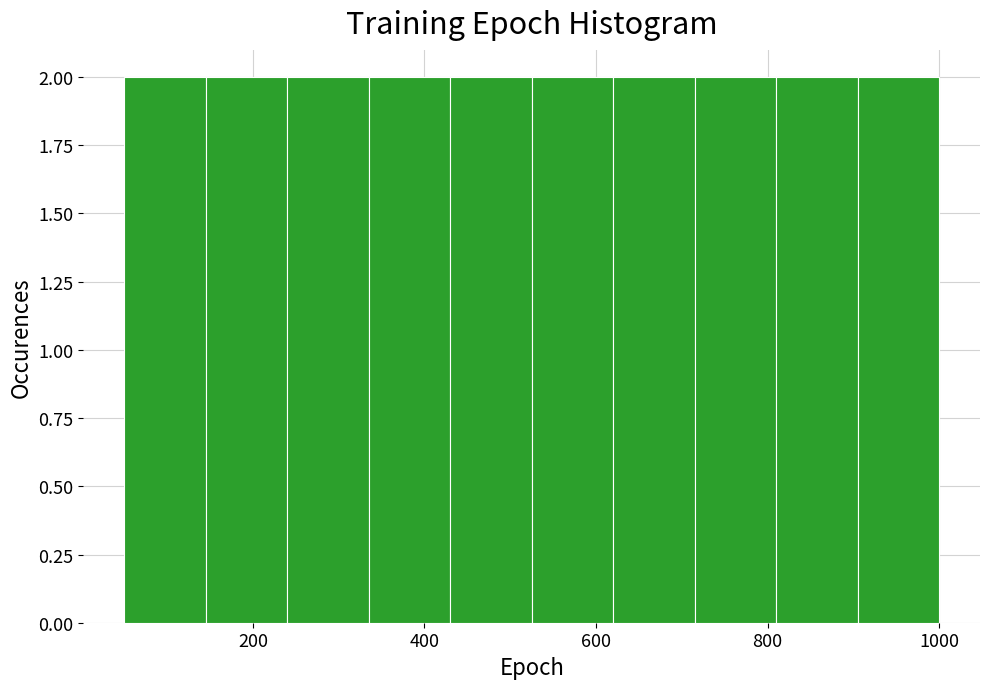

What is the height of the bar covering 335 to 430 on the x-axis? Neither the bar edges nor the heights are printed on the chart, so give them approximately, as read against the axes.

2